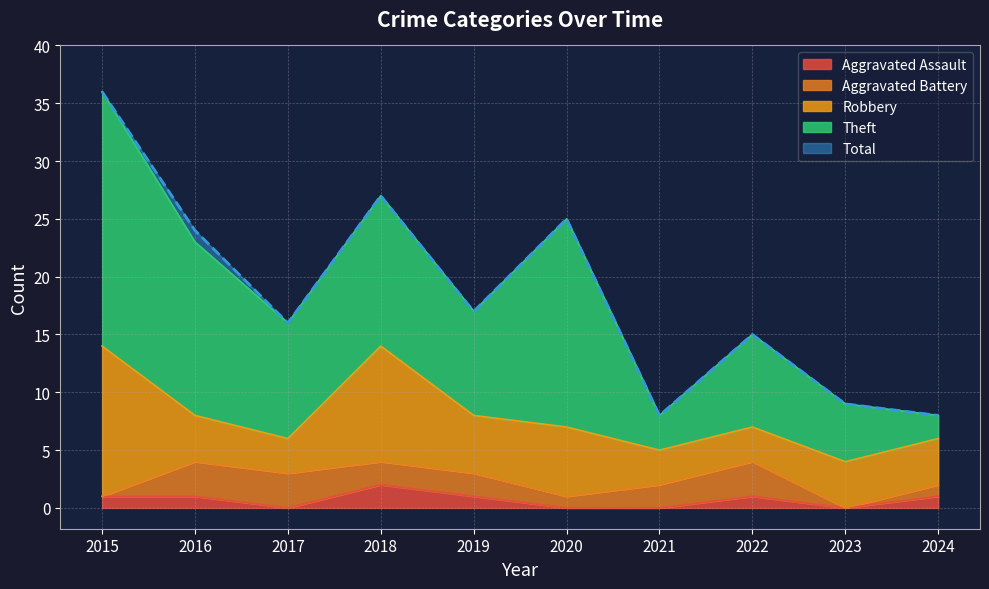

Between 2016 and 2022, which series saw the biggest shift?

Total